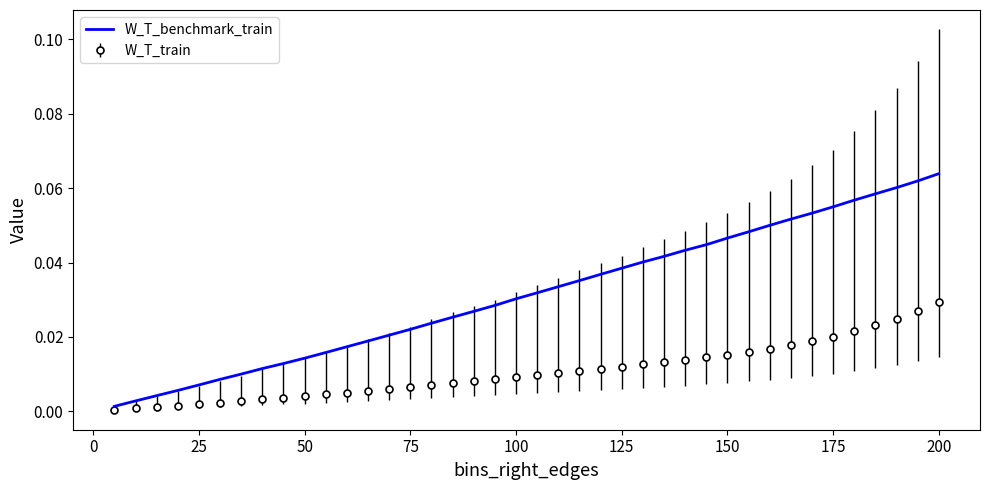

Rank the series by their maximum value, from lowest to highest.

W_T_train, W_T_benchmark_train